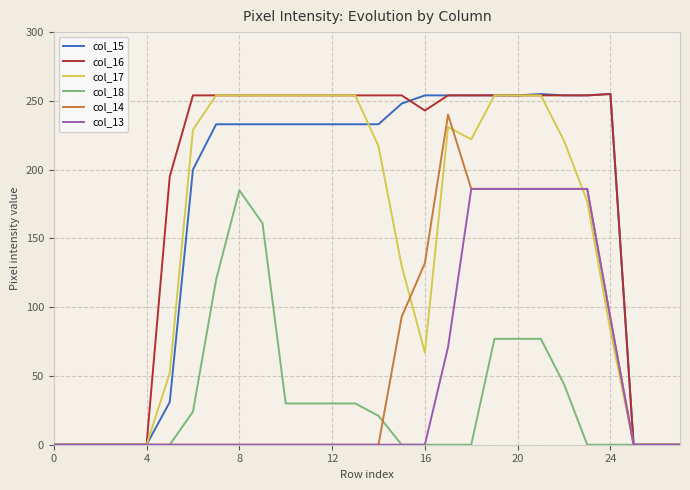

Which series has the largest total across all categories?

col_16